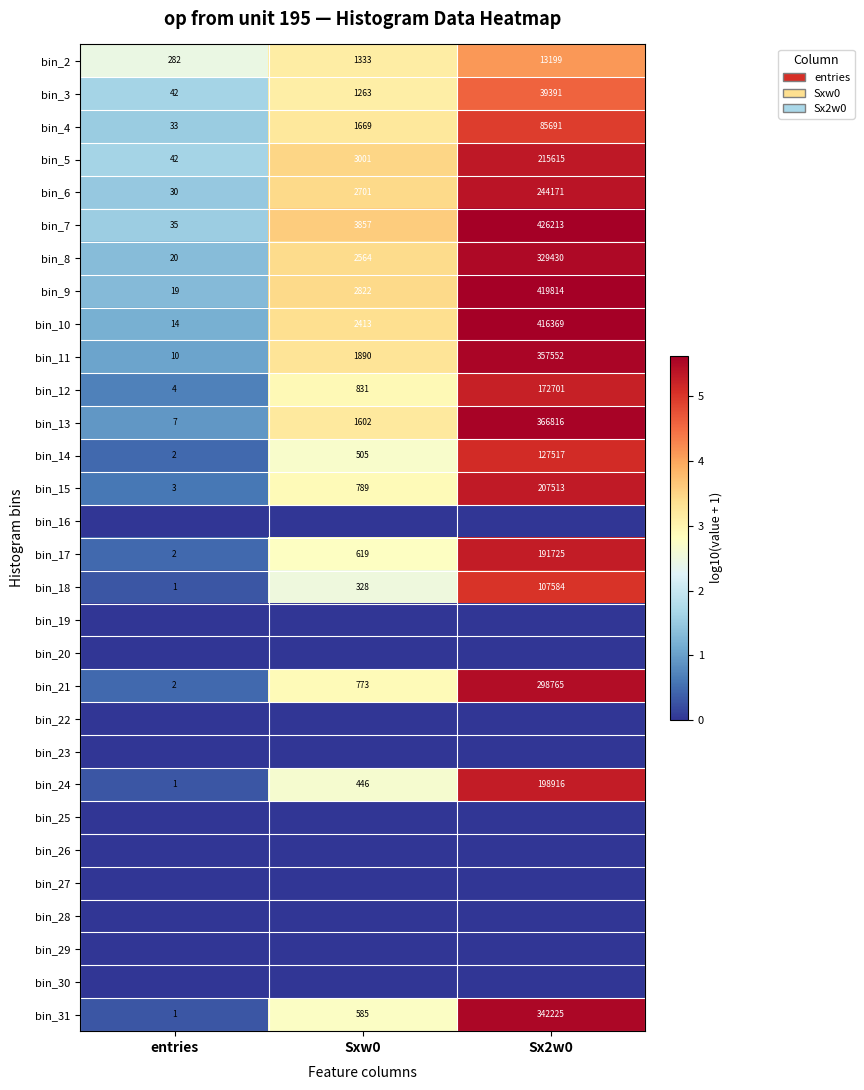

What is the sum of the bin_7 values at entries and Sx2w0?

426248